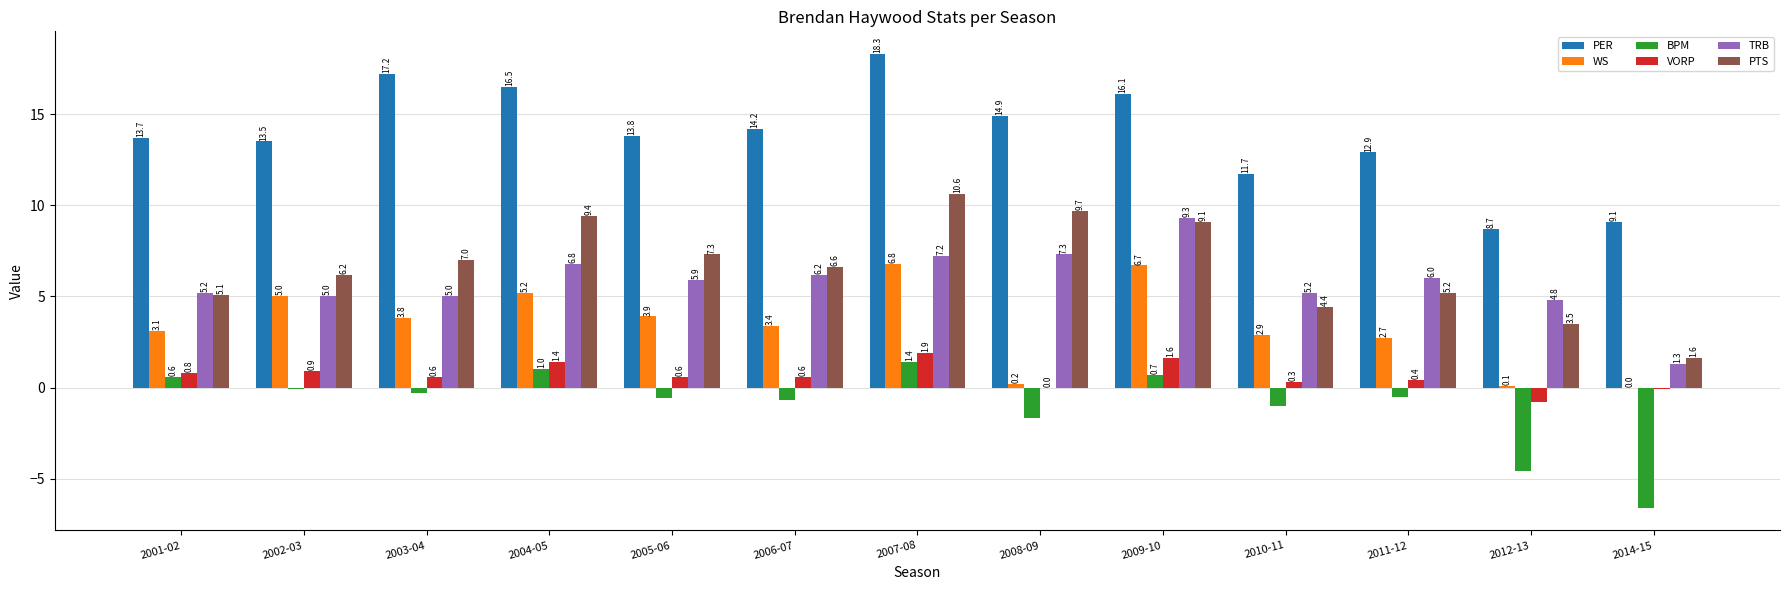

The value of VORP at 2005-06 is 0.6. True or false?

True